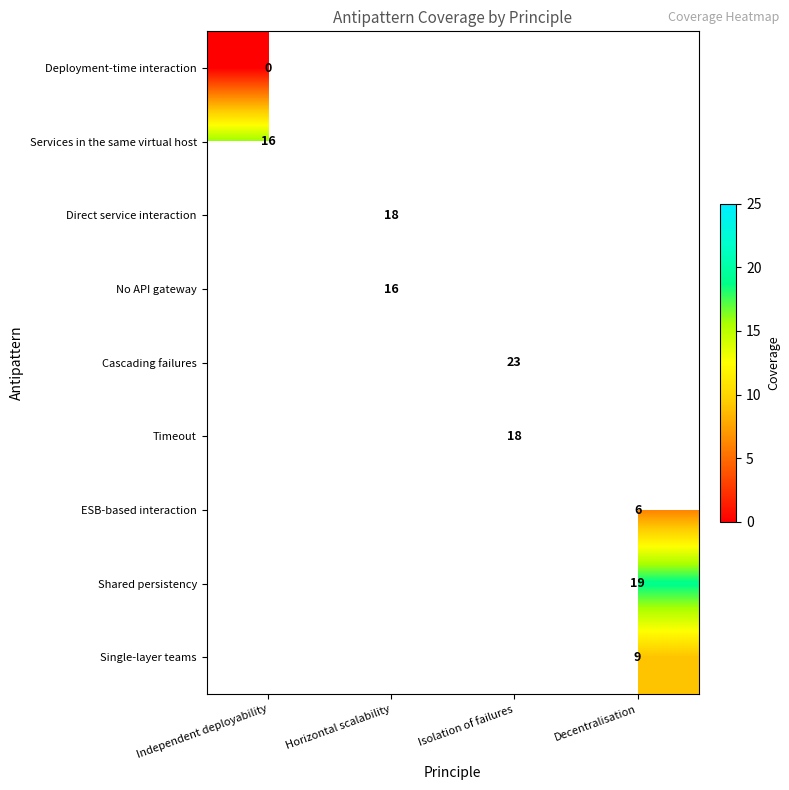

The value of Timeout at Isolation of failures is 18. True or false?

True